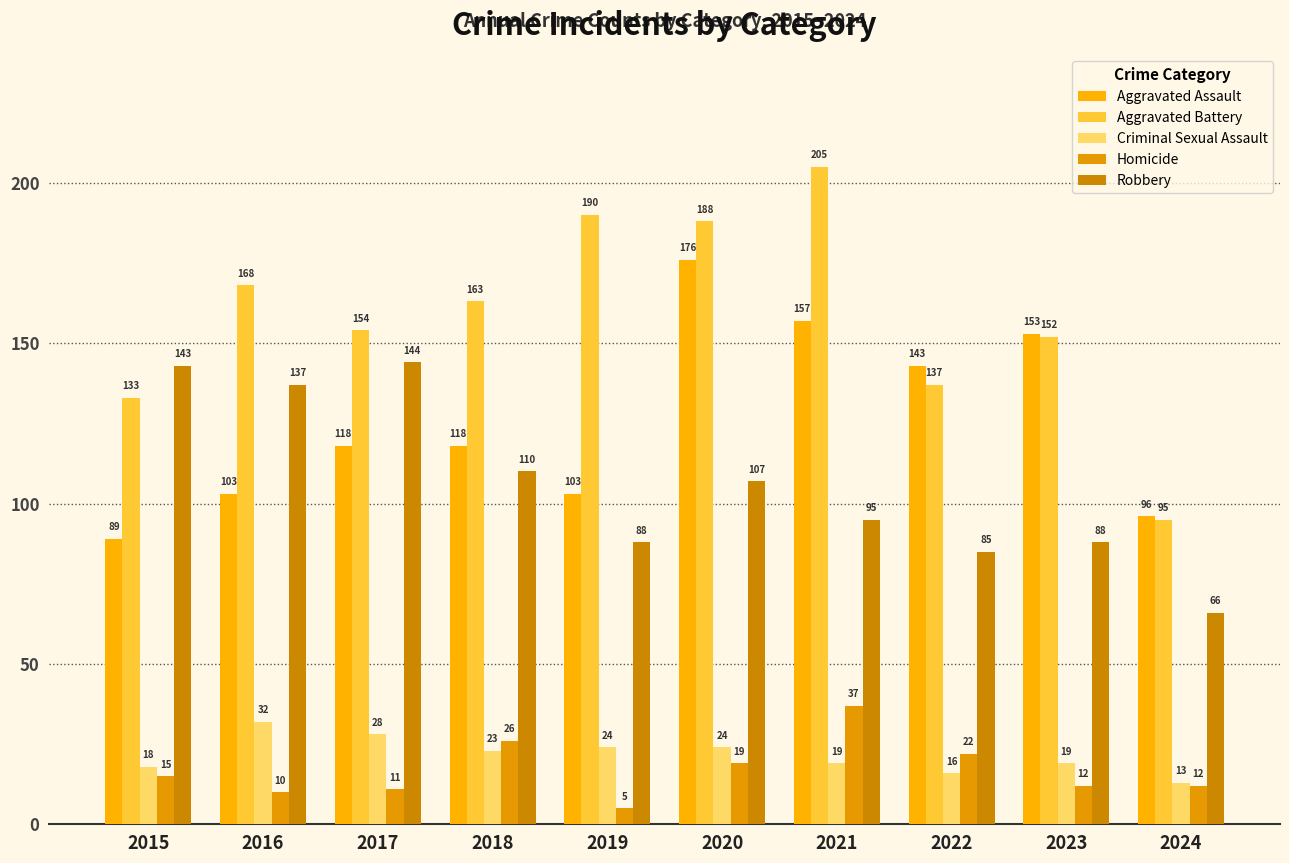

What are all the series names shown in the legend?

Aggravated Assault, Aggravated Battery, Criminal Sexual Assault, Homicide, Robbery